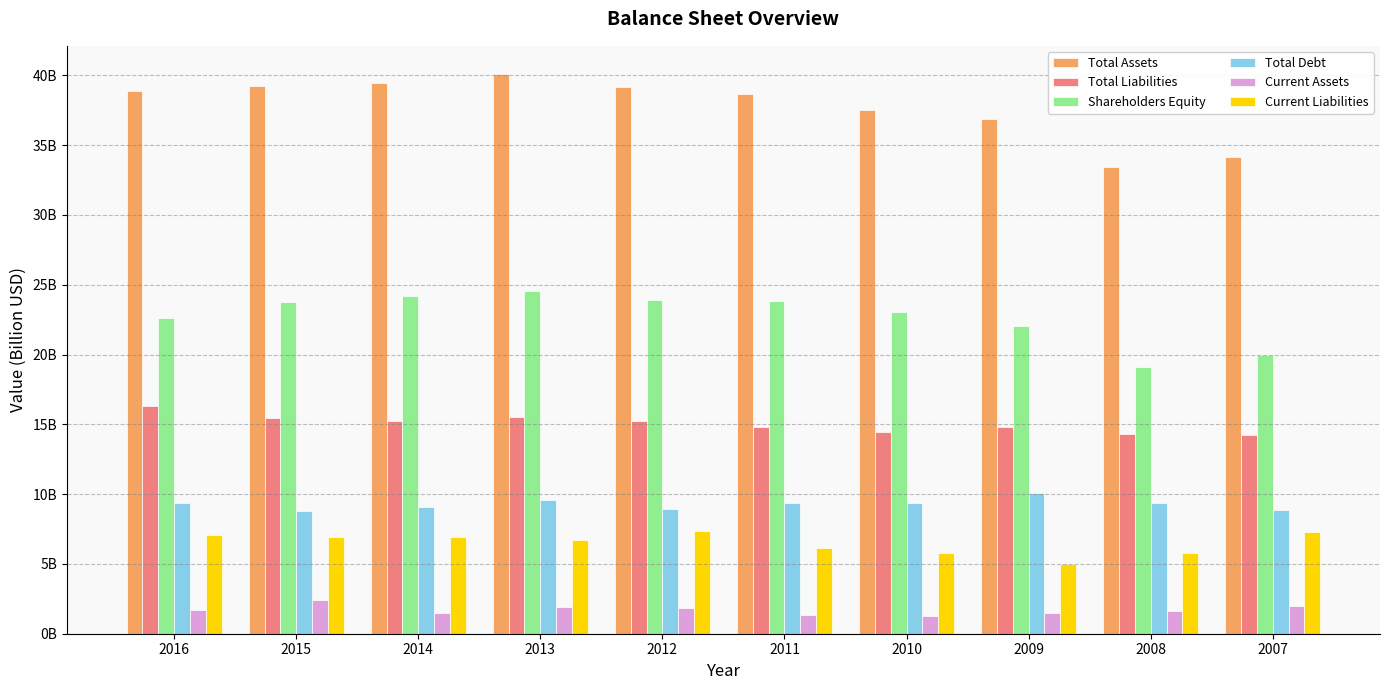

What are all the series names shown in the legend?

Total Assets, Total Liabilities, Shareholders Equity, Total Debt, Current Assets, Current Liabilities